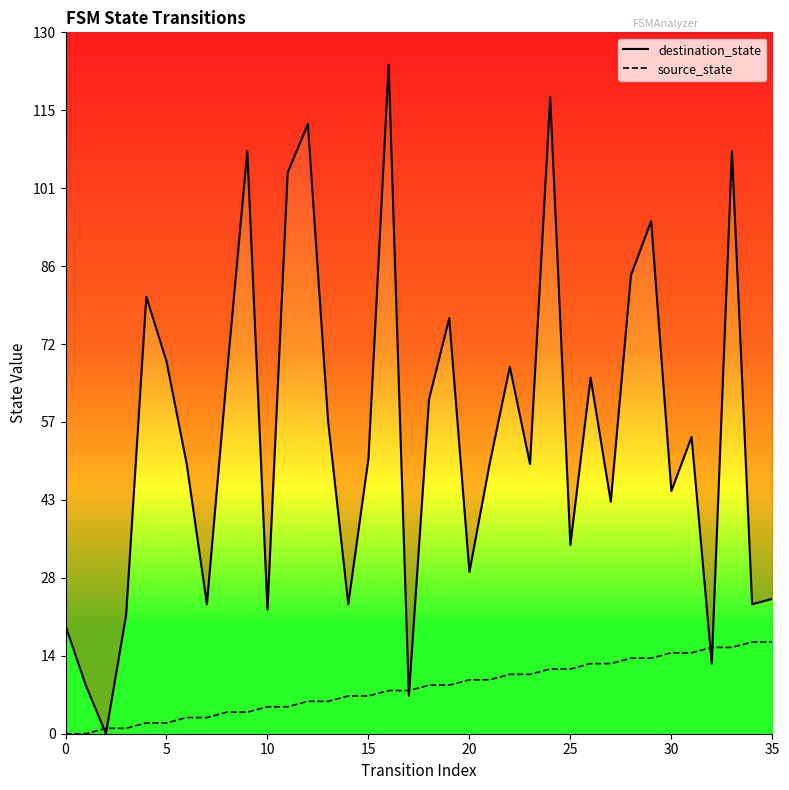

What is the difference between the maximum and minimum values in the destination_state series?

124